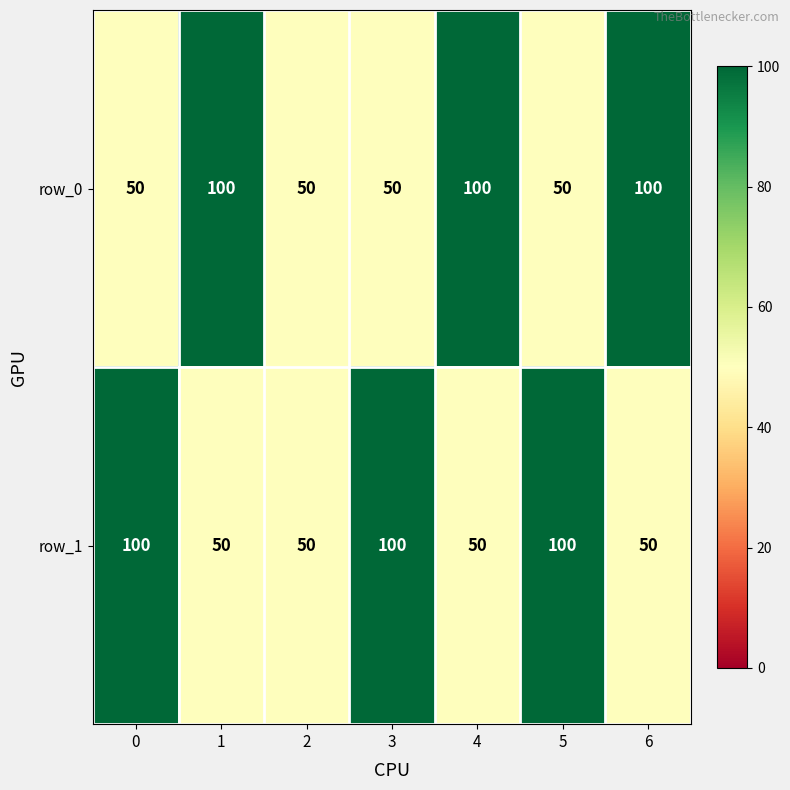

Reading left to right, list all the values displayed in this chart.

row_0: 0=50	1=100	2=50	3=50	4=100	5=50	6=100
row_1: 0=100	1=50	2=50	3=100	4=50	5=100	6=50